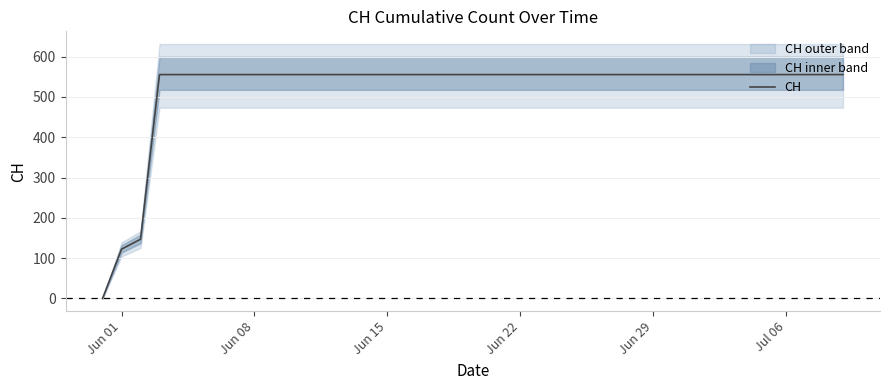

What is the greatest value displayed?

555.3